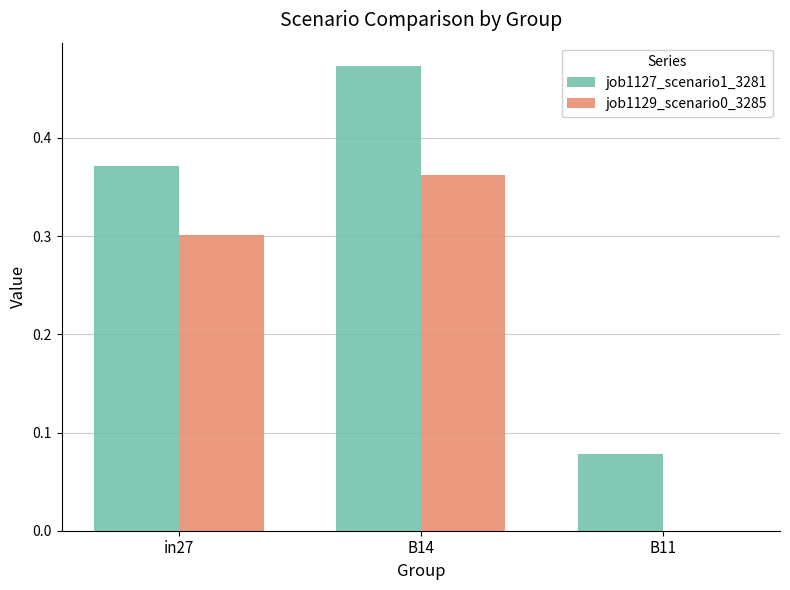

At which category is the sum across all series the highest?

B14